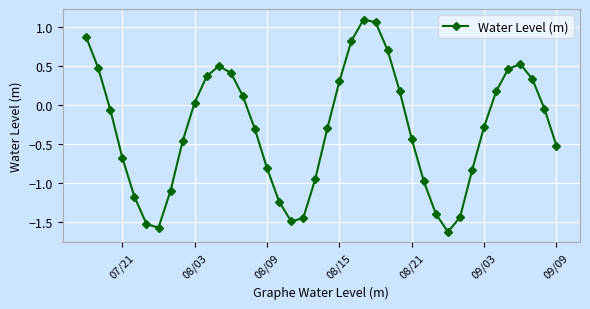

True or false: there are more than 0 points higher than both neighbors.

True